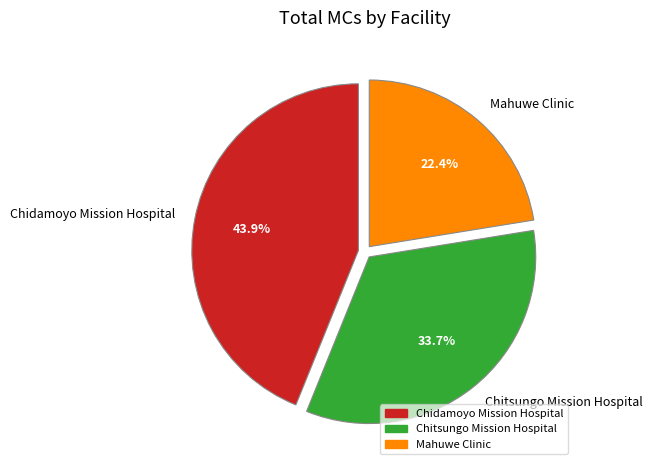

What percentage is the Mahuwe Clinic slice, to the nearest percent?

22%